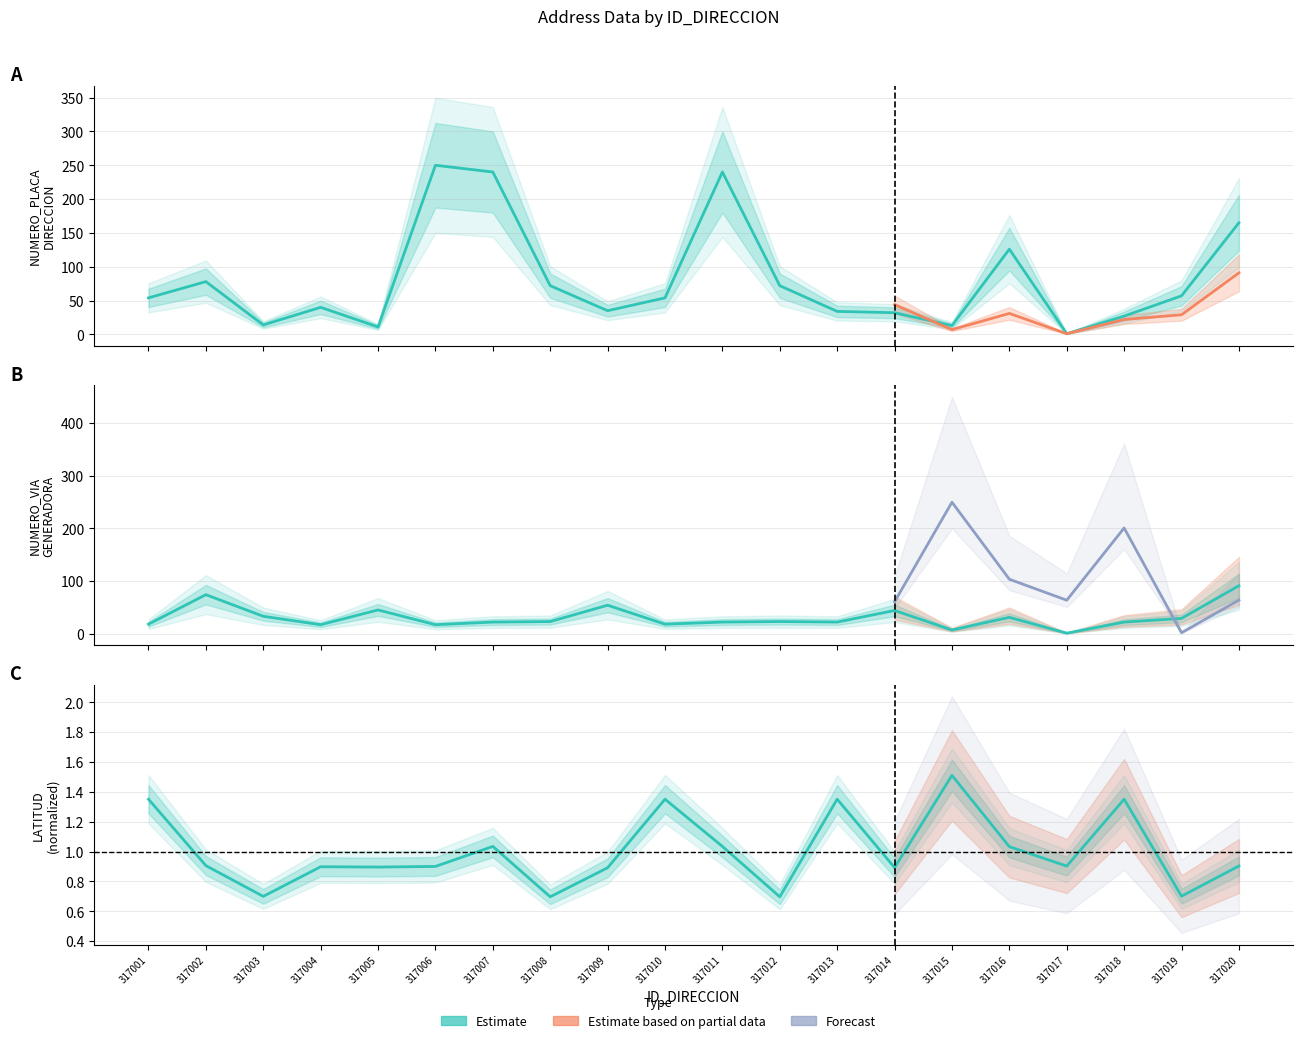

What is the difference between the highest and lowest values at 317005?

44.1